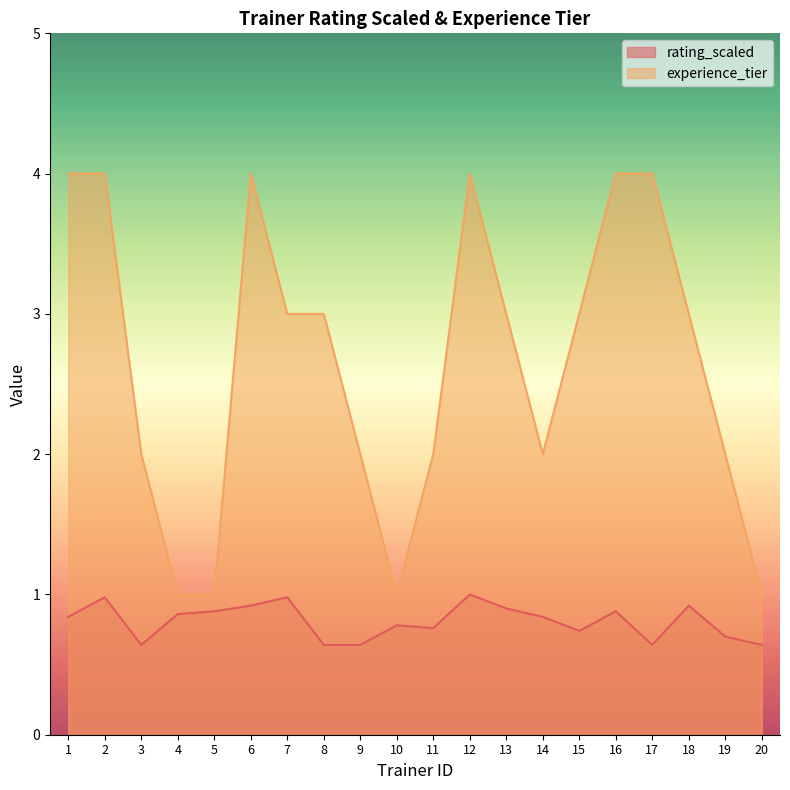

The experience_tier series shows 2.1 at 16. True or false?

False